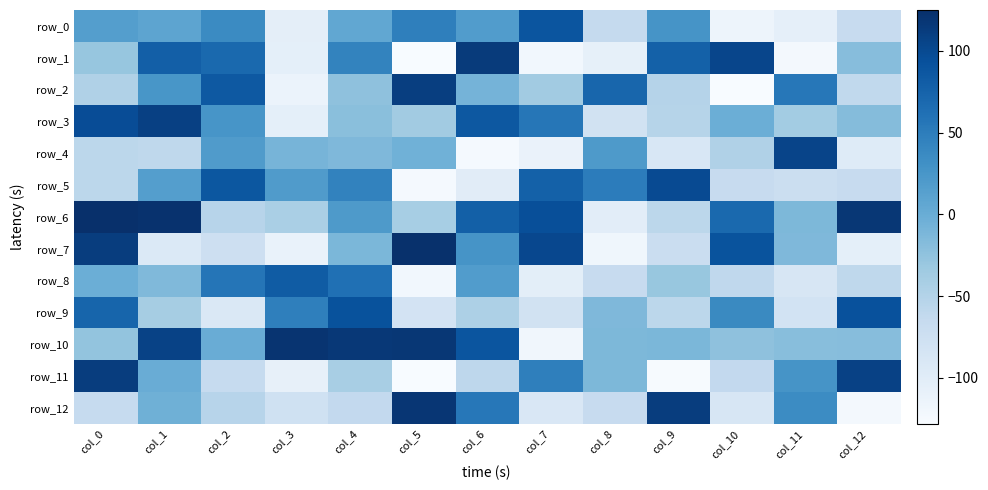

At which category is the sum across all series the highest?

col_1